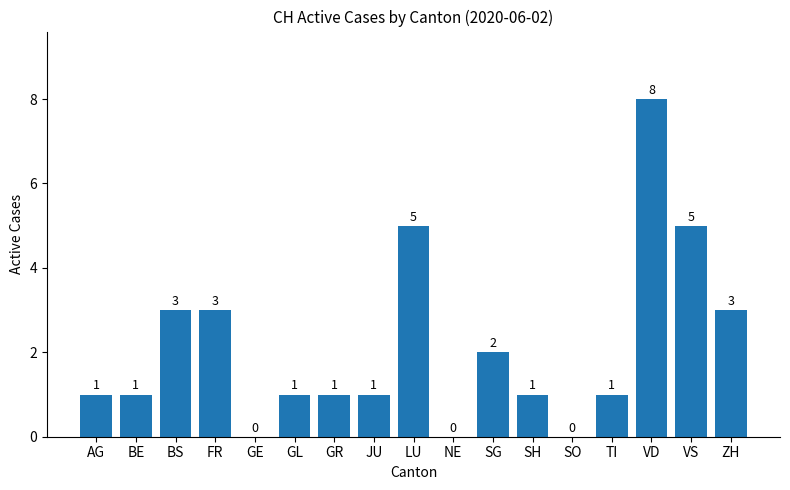

Is it true that the value at VS is 5?

True